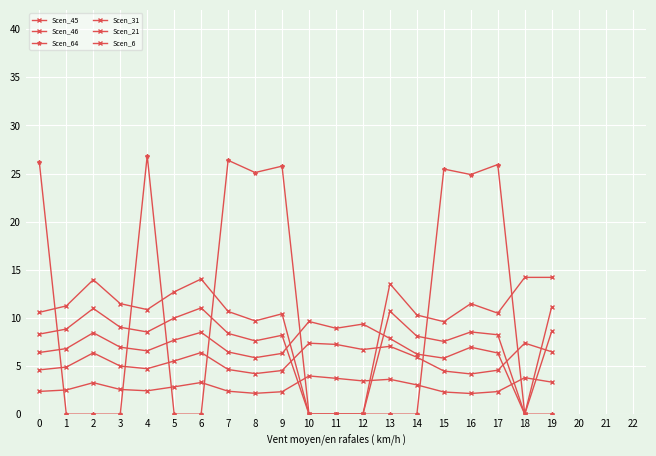

At how many categories does at least one series exceed 15?

8